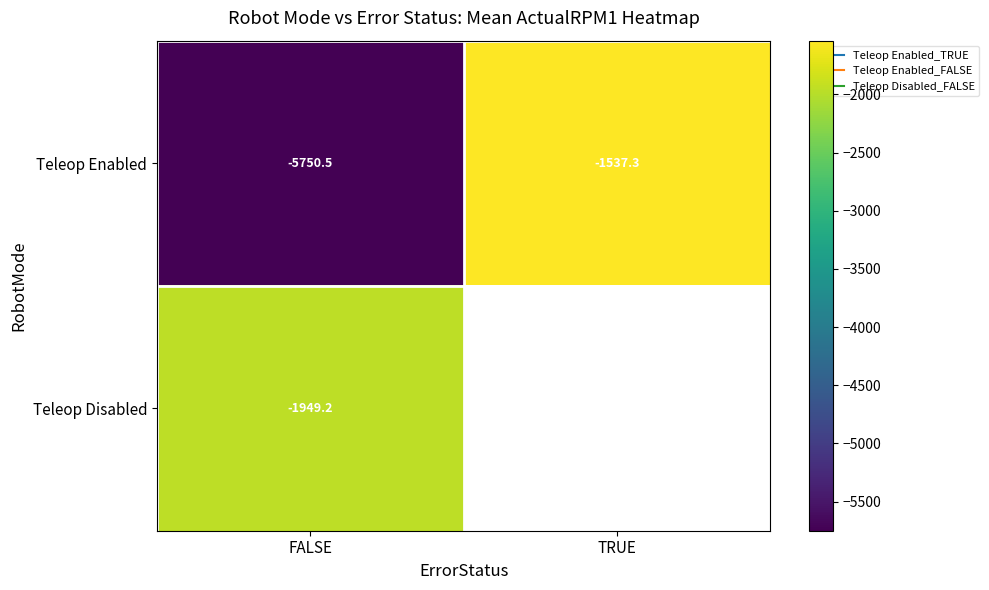

What is the difference between the maximum and minimum values in the Teleop Enabled series?

4213.3